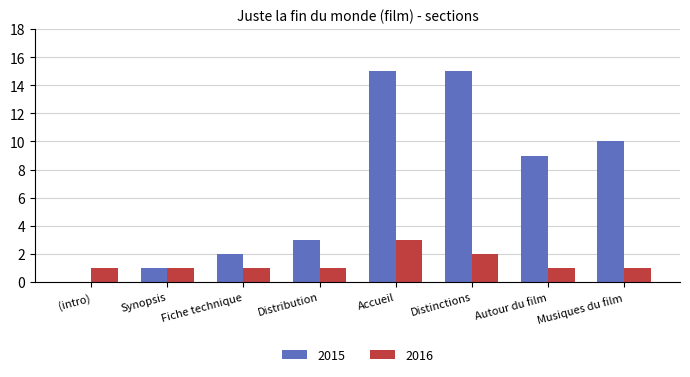

What is the sum of all 2015 values?

55